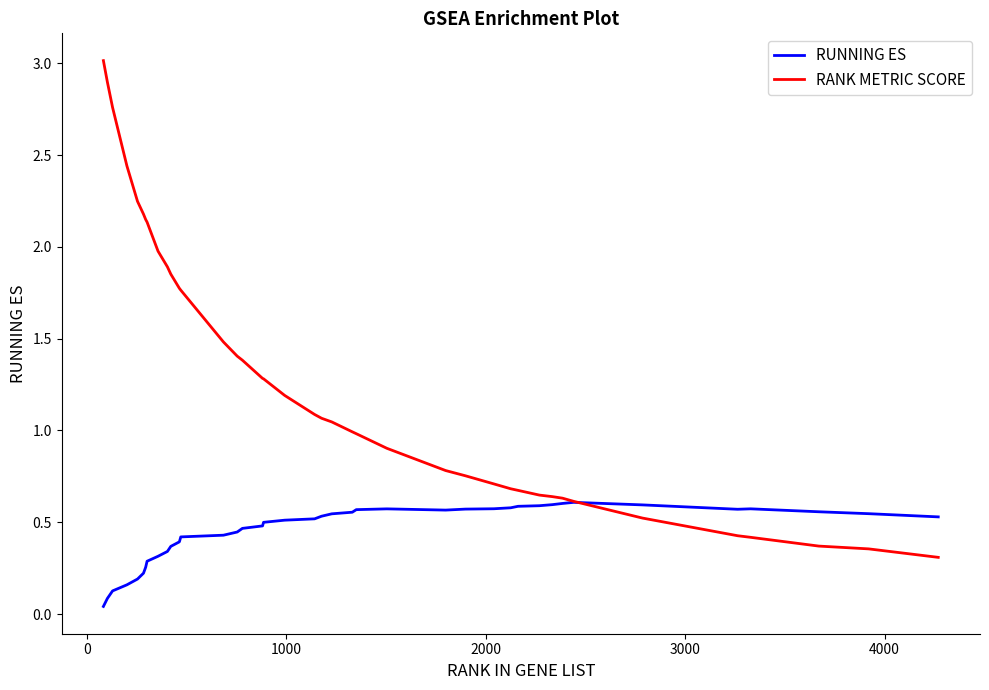

Which series has the largest total across all categories?

RANK METRIC SCORE